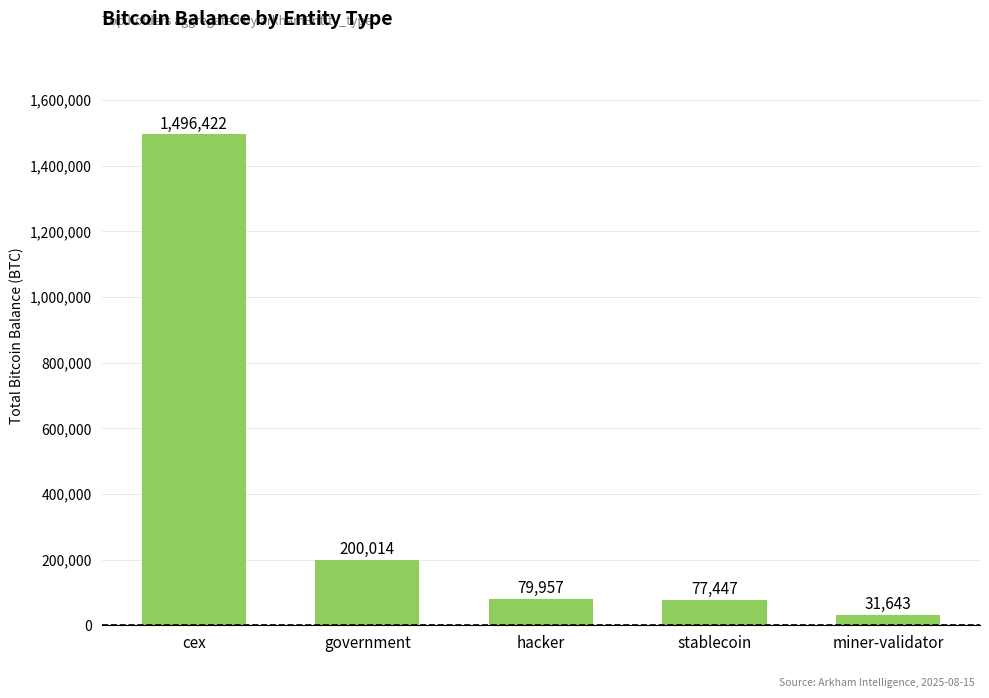

Where does the data first go above 79957?

cex